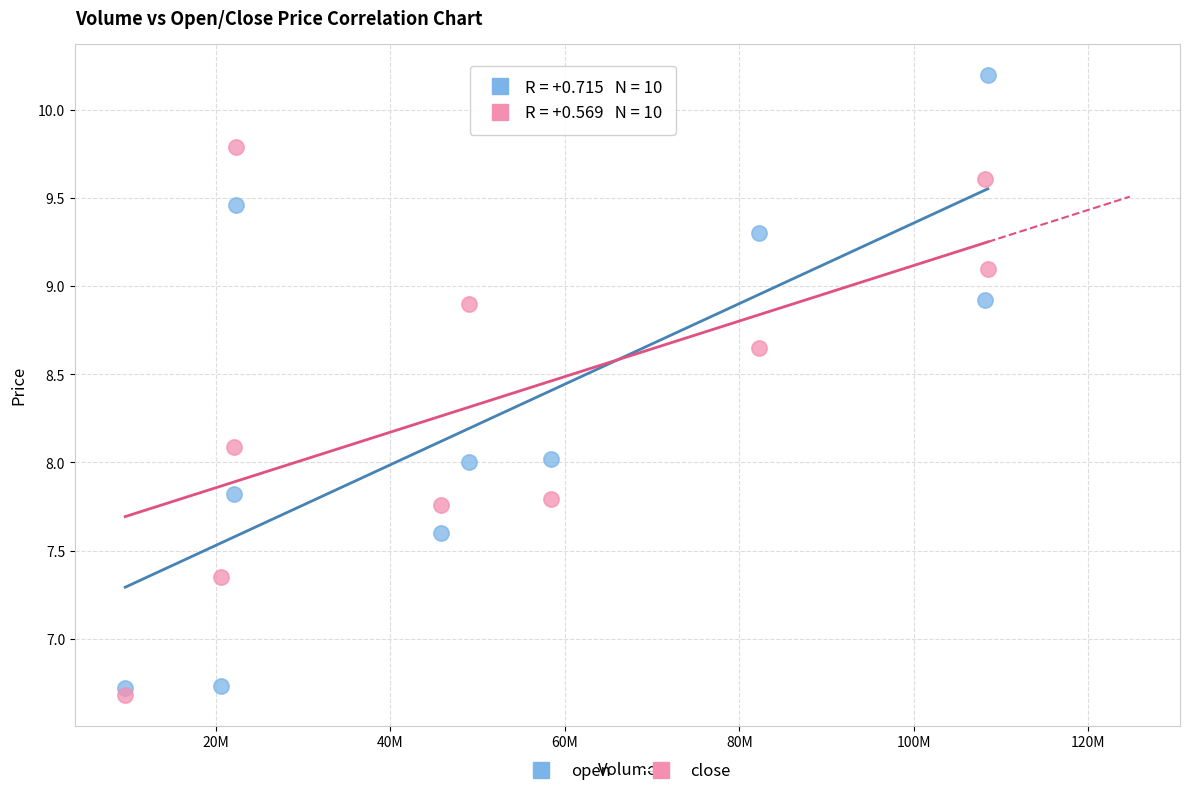

Which series has the largest Y range (max minus min)?

open